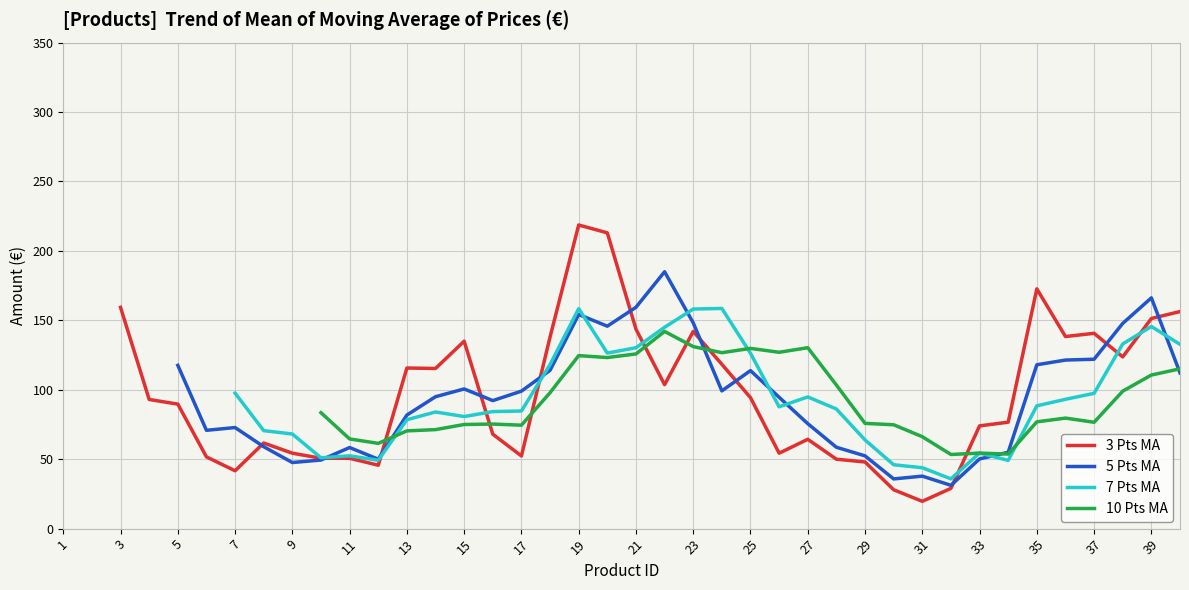

What is the highest value of the 3 Pts MA series?

218.7